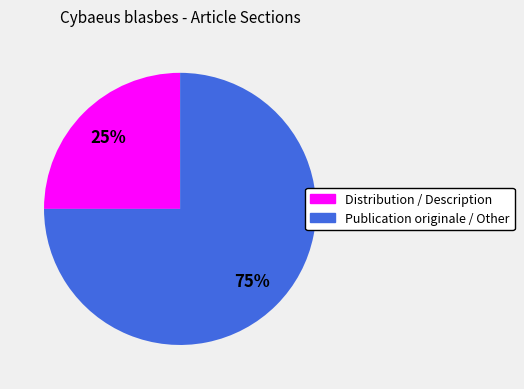

Do Publication originale / Other and Distribution / Description together represent more than half of the pie?

Yes